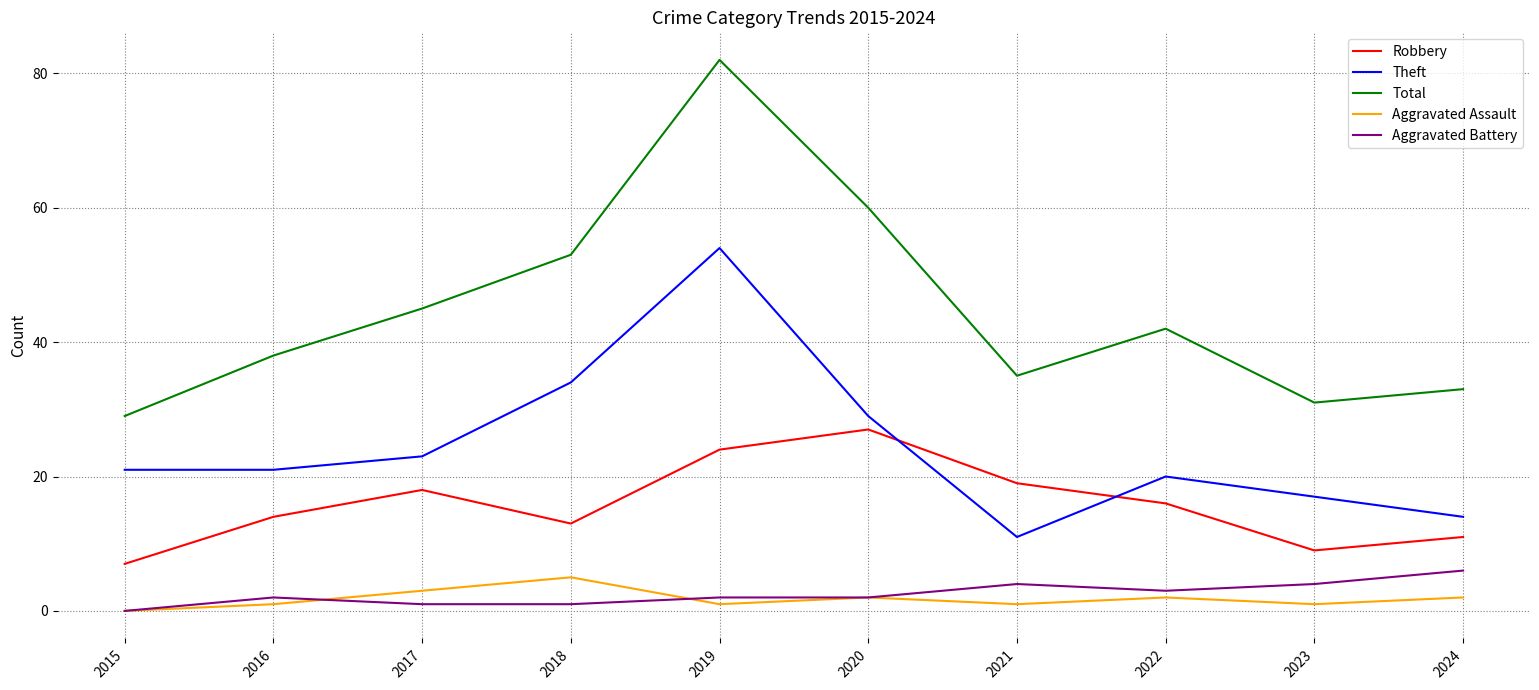

At which label is Theft closest to 32?

2018